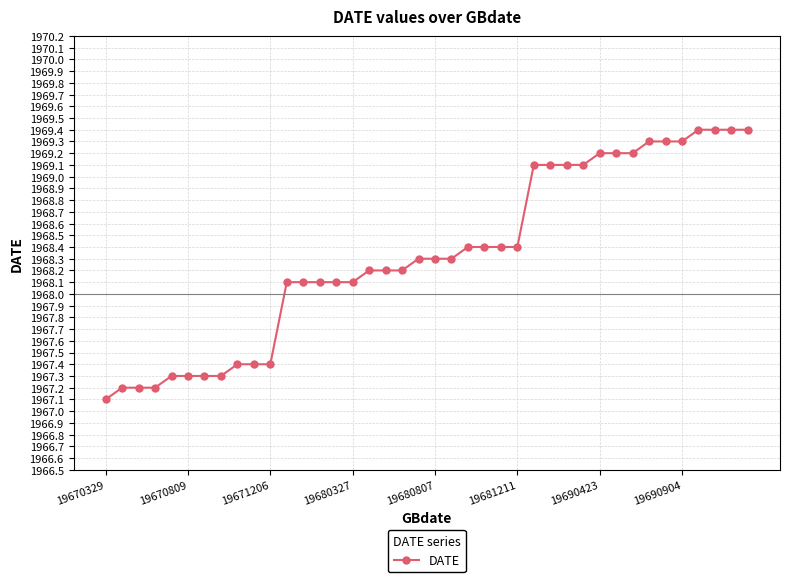

How many values are below 1968?

11